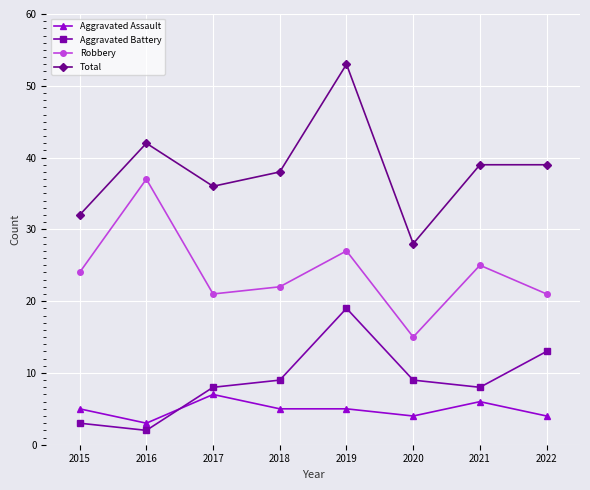

Rank the series by their maximum value, from lowest to highest.

Aggravated Assault, Aggravated Battery, Robbery, Total